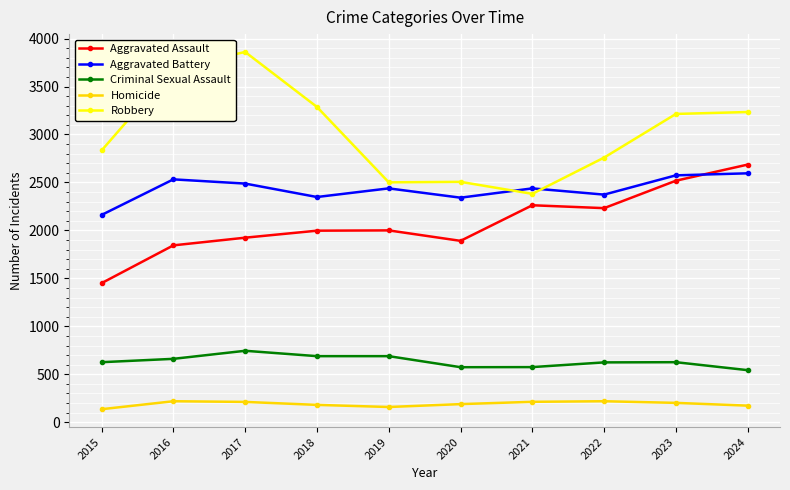

Rank the series by their maximum value, from highest to lowest.

Robbery, Aggravated Assault, Aggravated Battery, Criminal Sexual Assault, Homicide